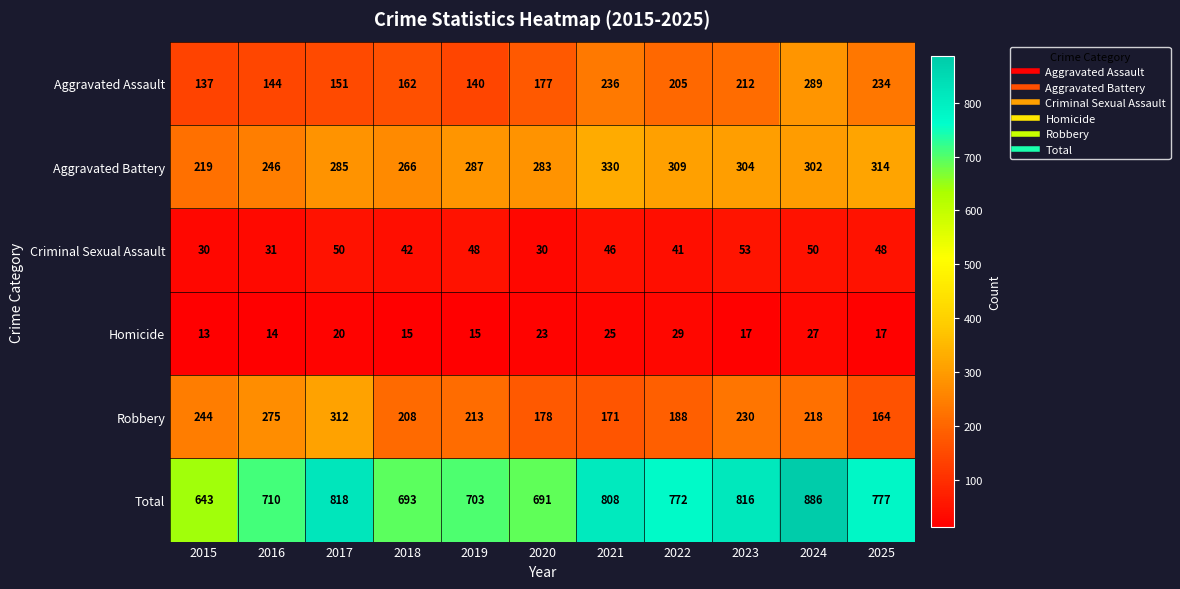

At which category is the sum across all series the highest?

2024